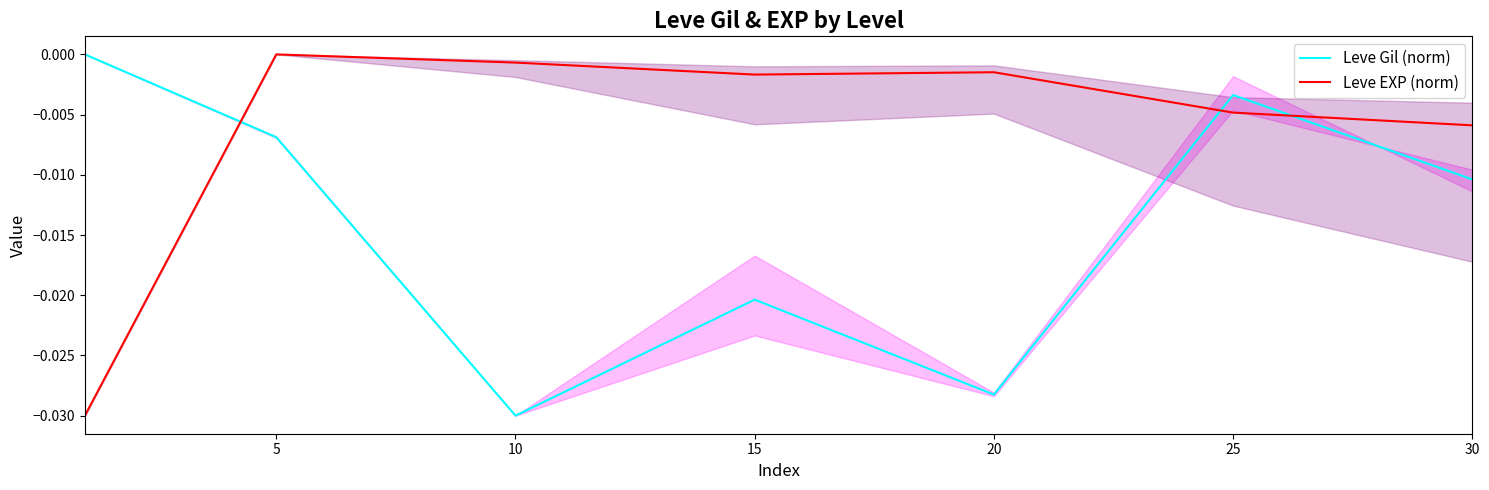

At which category is the sum across all series the highest?

5